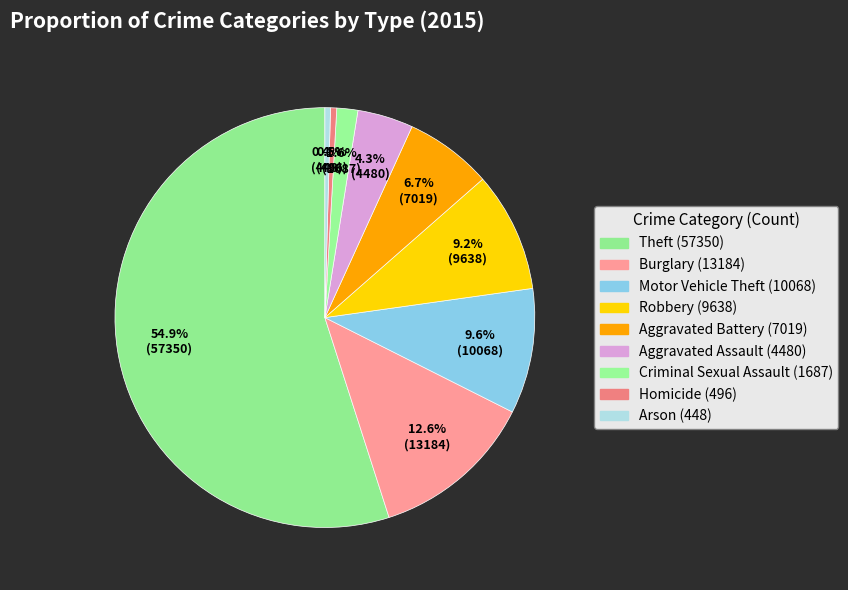

Count the number of slices in the pie.

9